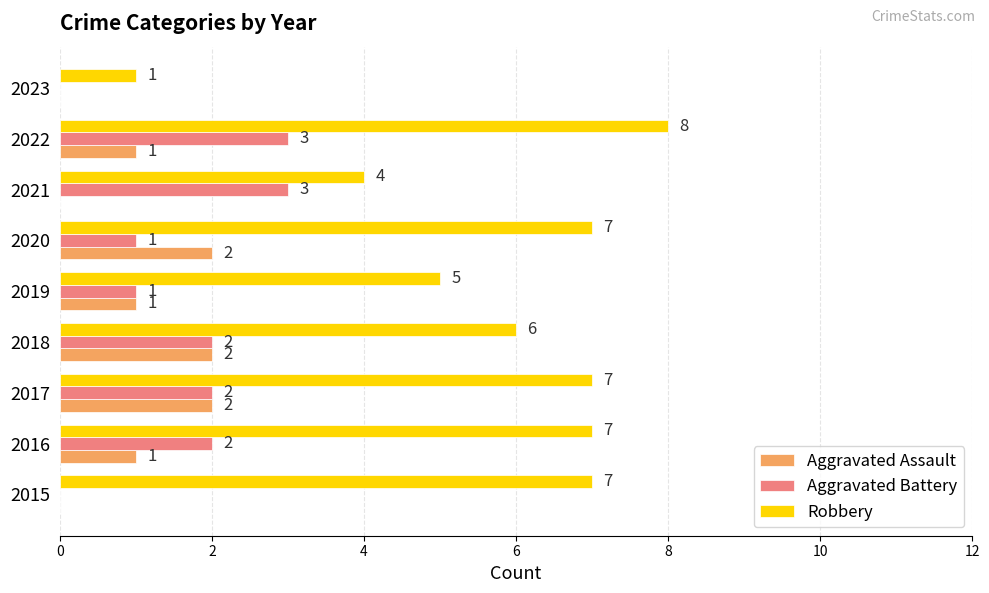

True or false: Aggravated Battery has a value of 0 at 2017.

False